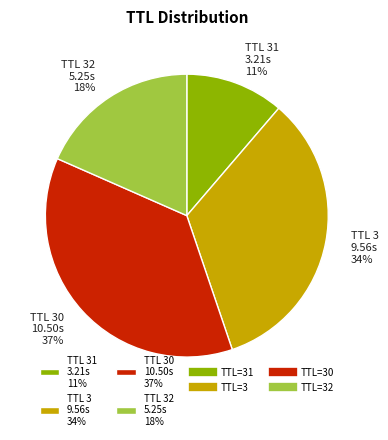

Is there any slice that represents more than half of the pie?

No